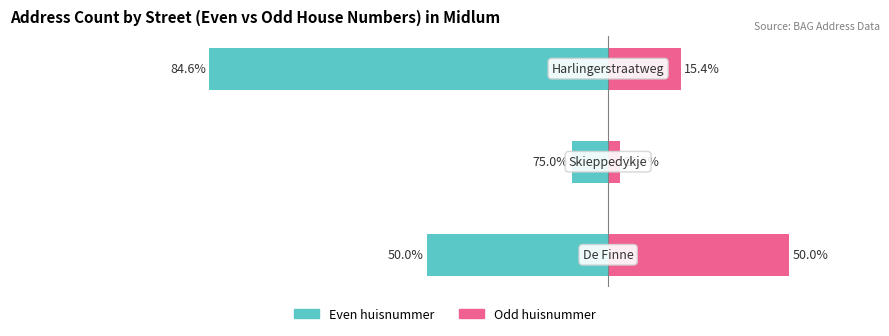

Read the Odd huisnummer value at 0, to the nearest 10.

20